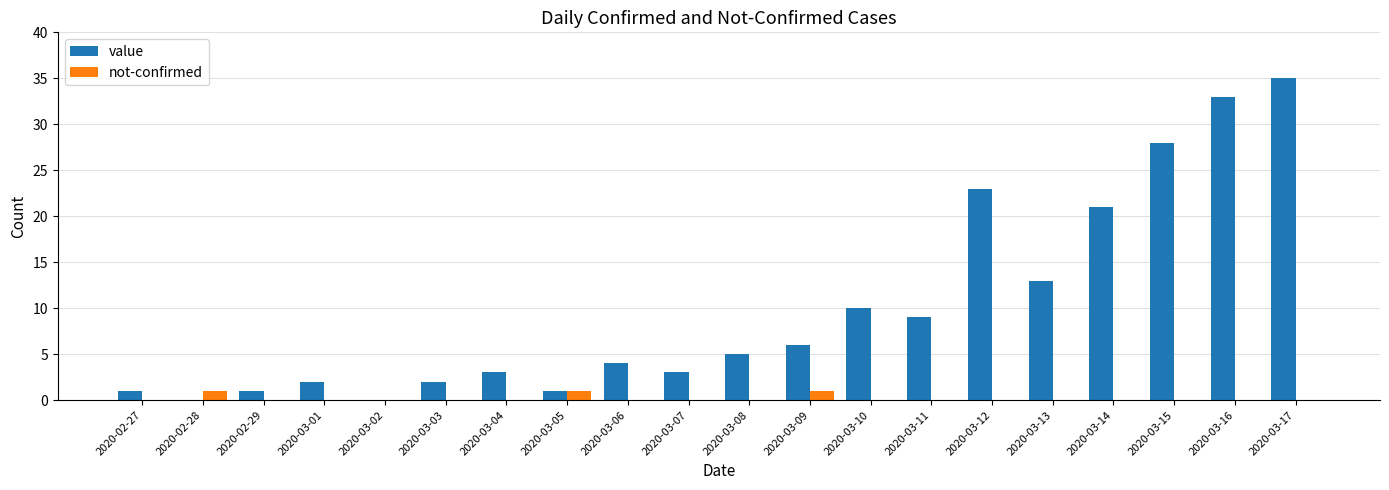

Which category has the highest value in the value series?

2020-03-17